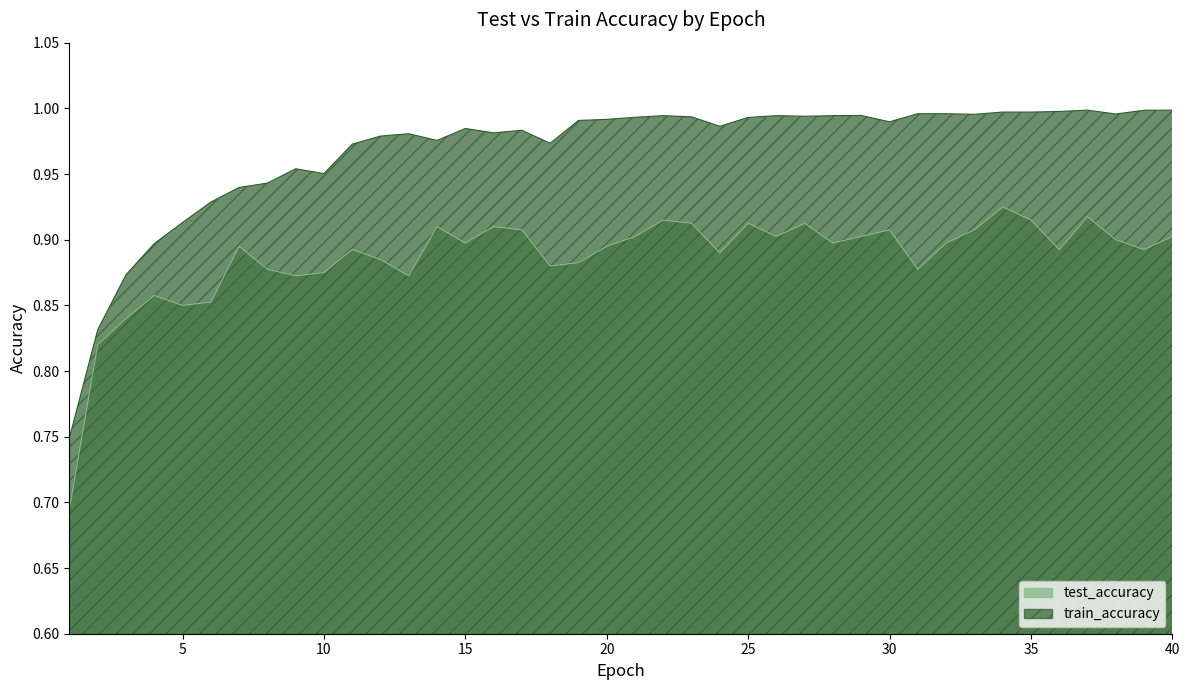

What is the minimum value for train_accuracy?

0.7